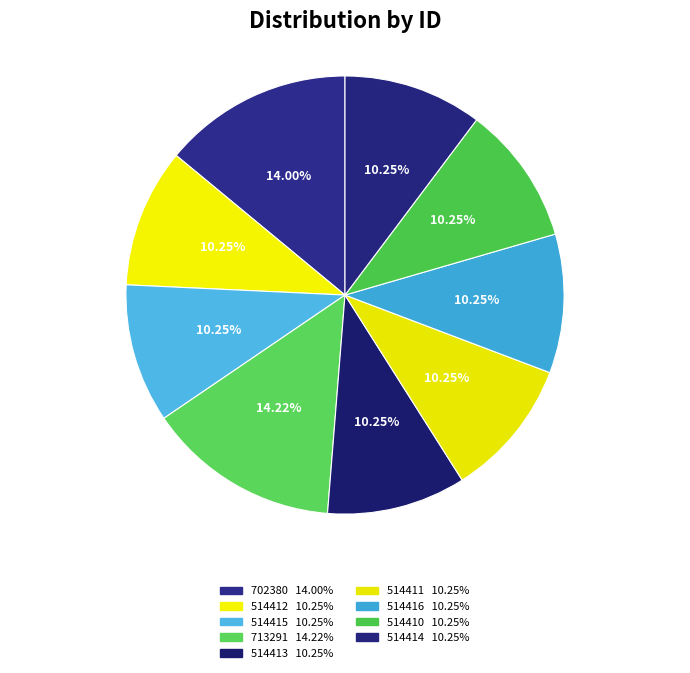

What percentage is the 713291 slice, to the nearest percent?

14%